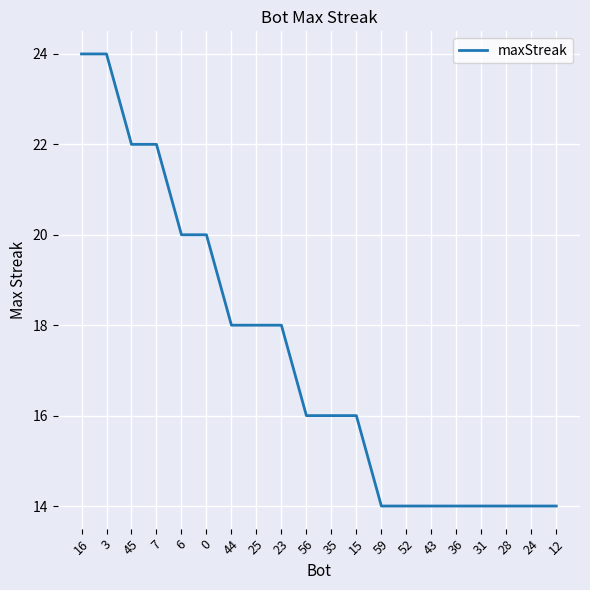

What position from the left is 52?

14